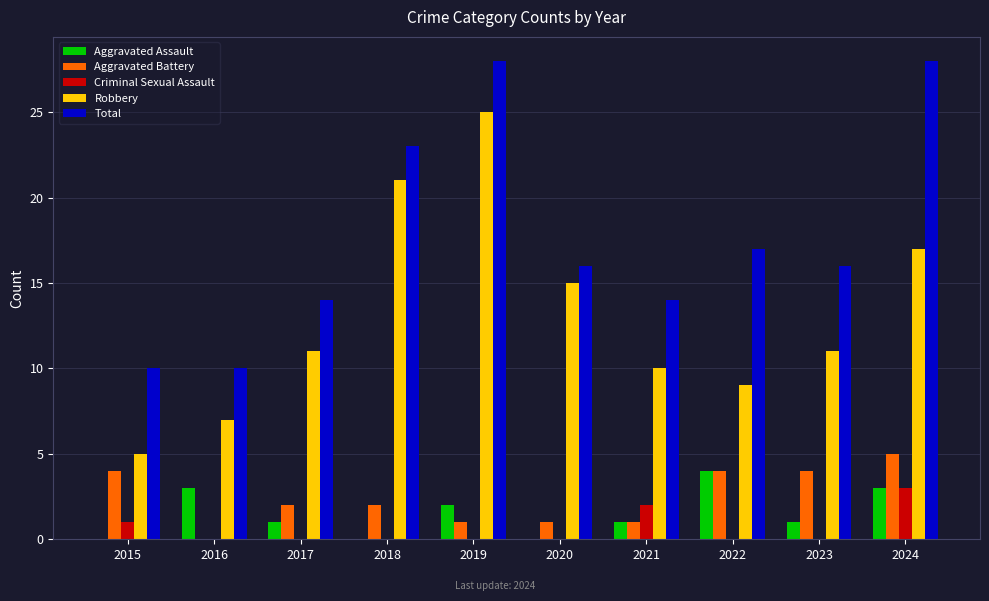

What is the difference between the Robbery values at 2021 and 2016?

3